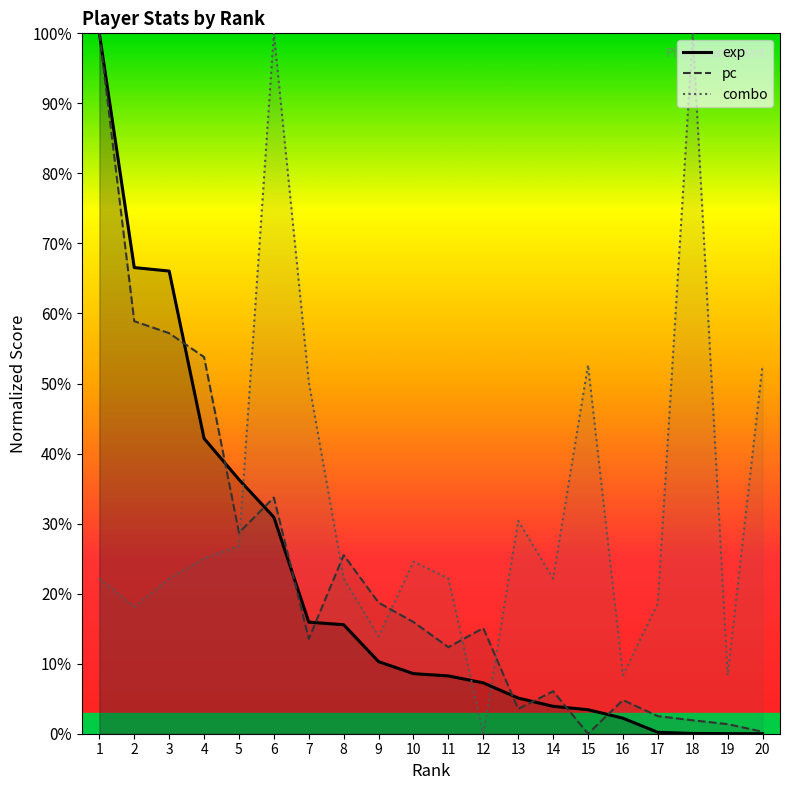

List the series in order of their peak value, lowest first.

exp, pc, combo